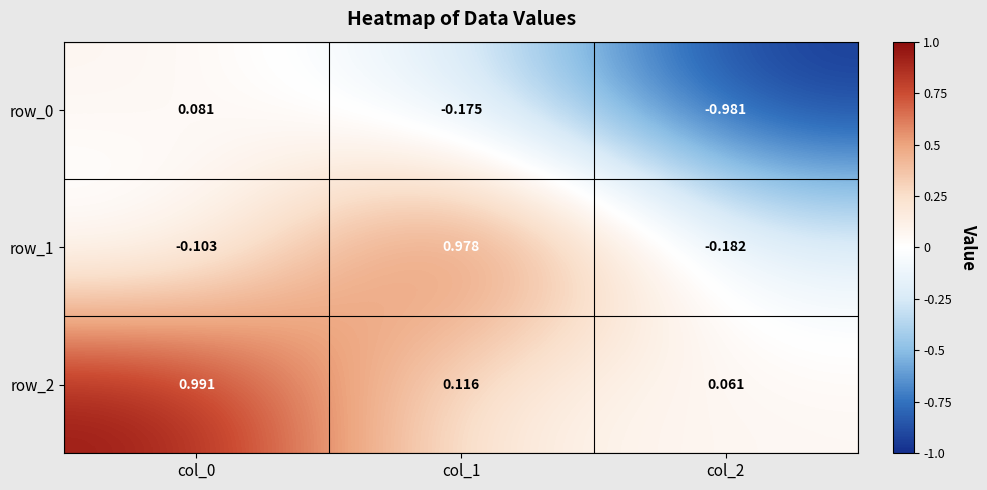

Is the value of row_1 at col_0 greater than the value of row_2 at col_1?

No